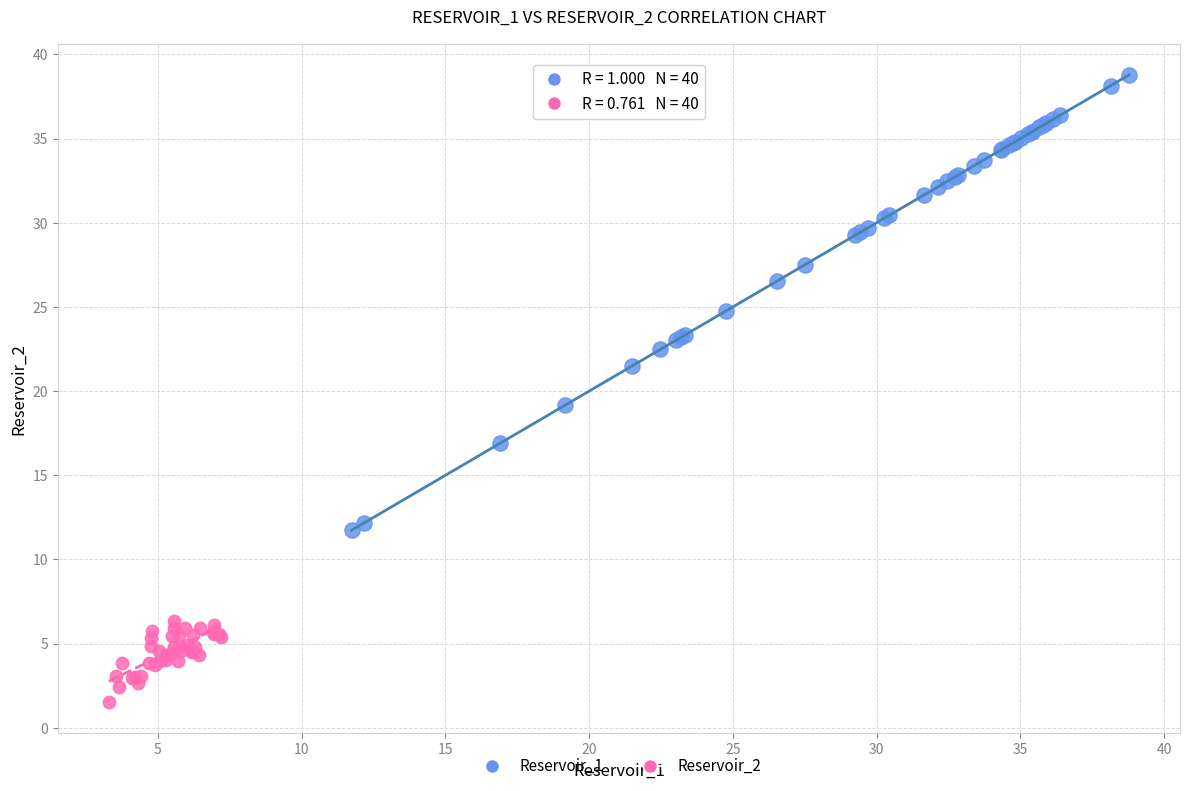

Which series contains the highest Y value?

Reservoir_1